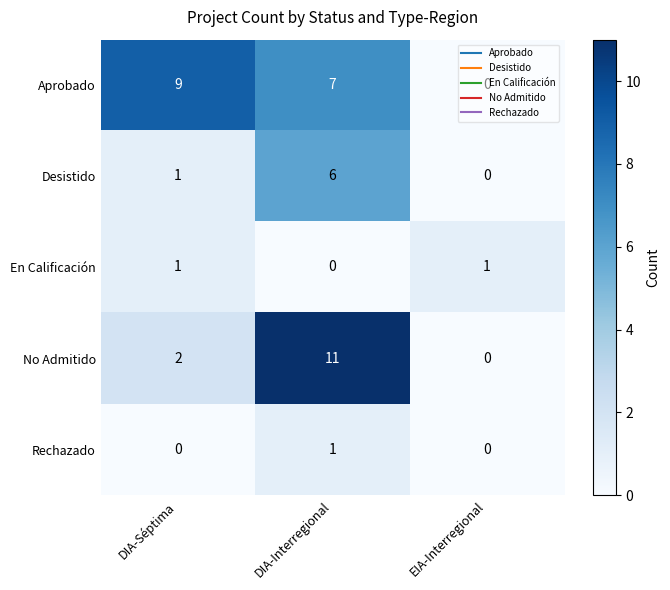

Rank the categories by Desistido value from lowest to highest.

EIA-Interregional, DIA-Séptima, DIA-Interregional